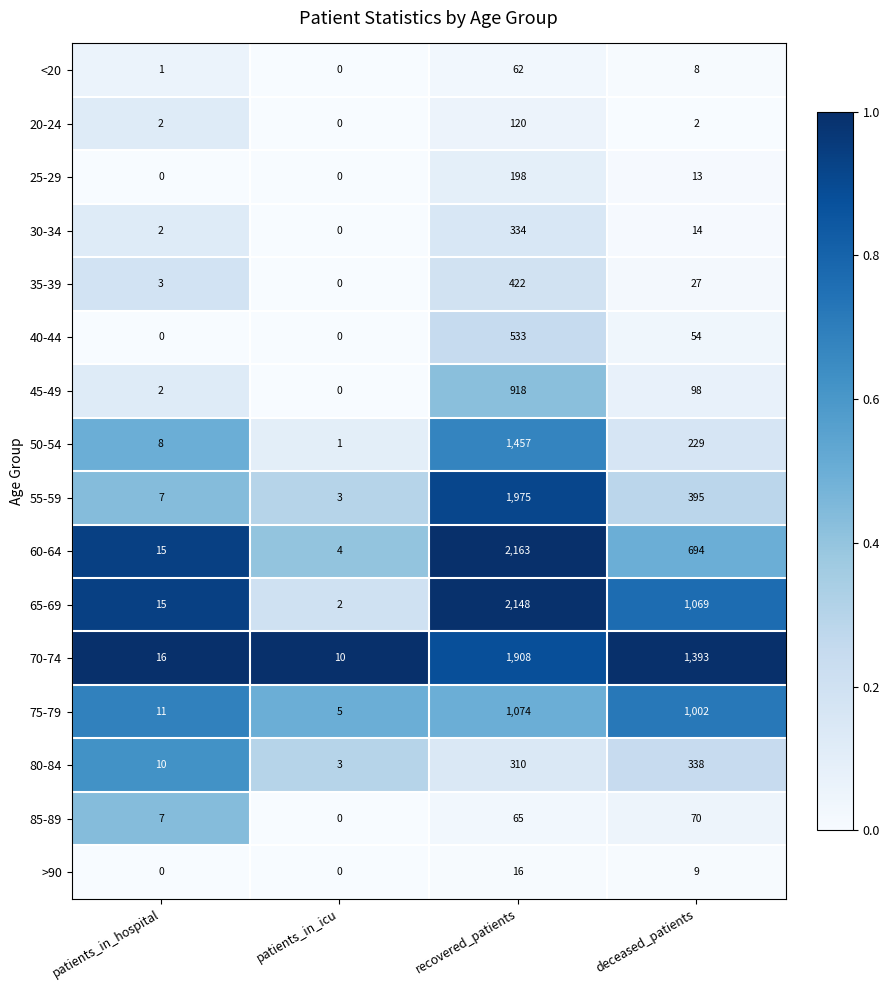

Which series has the widest spread of values?

60-64